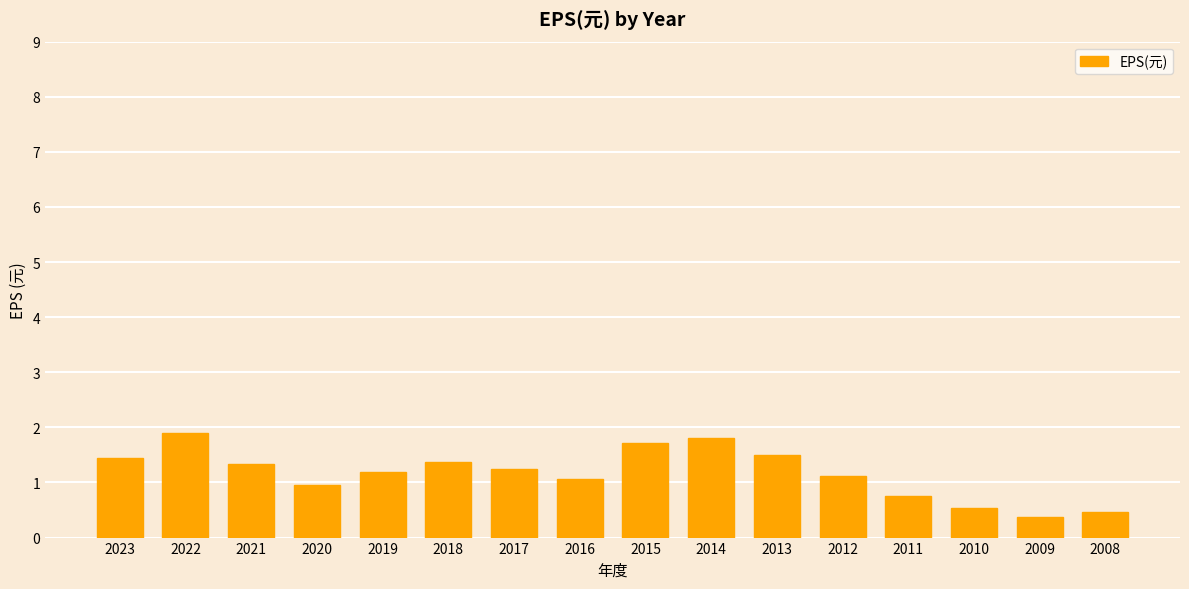

What is the value of the 11th bar from the left?

1.5